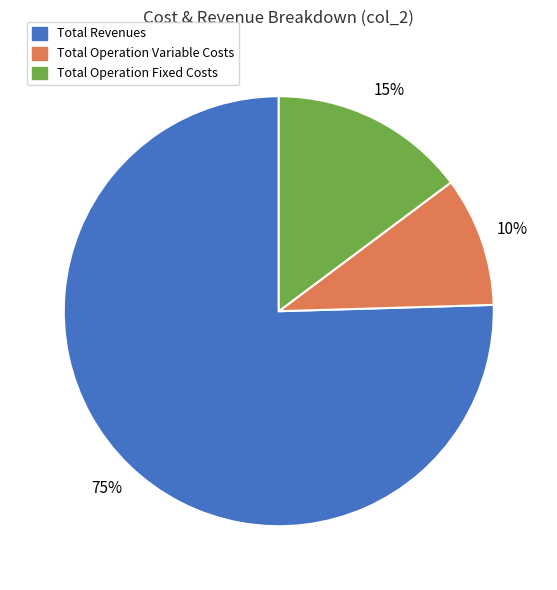

Is the sum of Total Revenues and Total Operation Variable Costs greater than half?

Yes